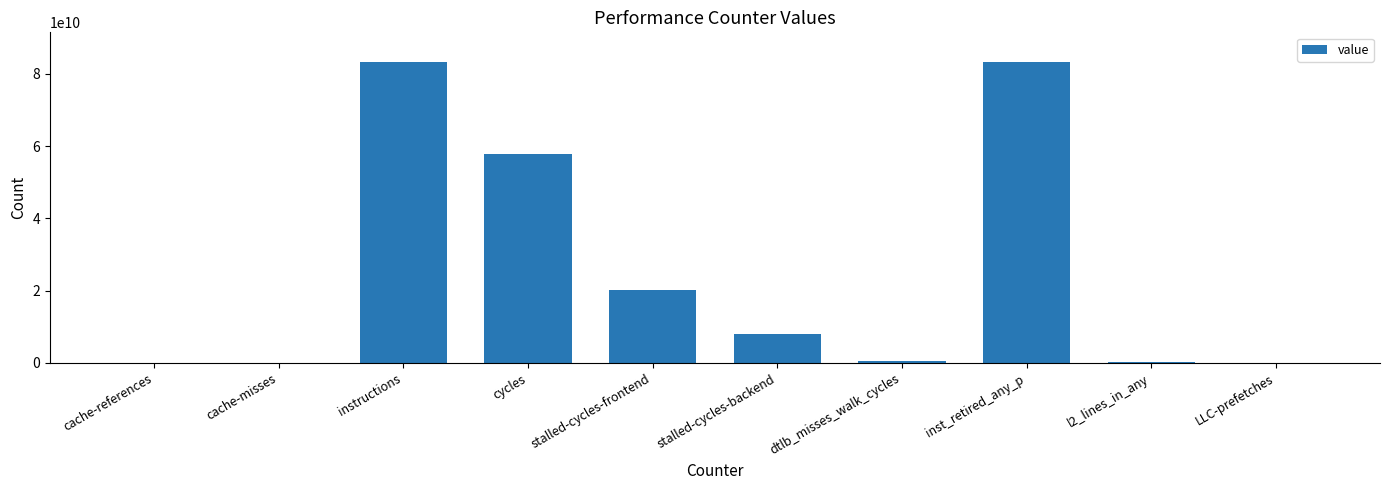

At which label is the value closest to 41609629328?

cycles